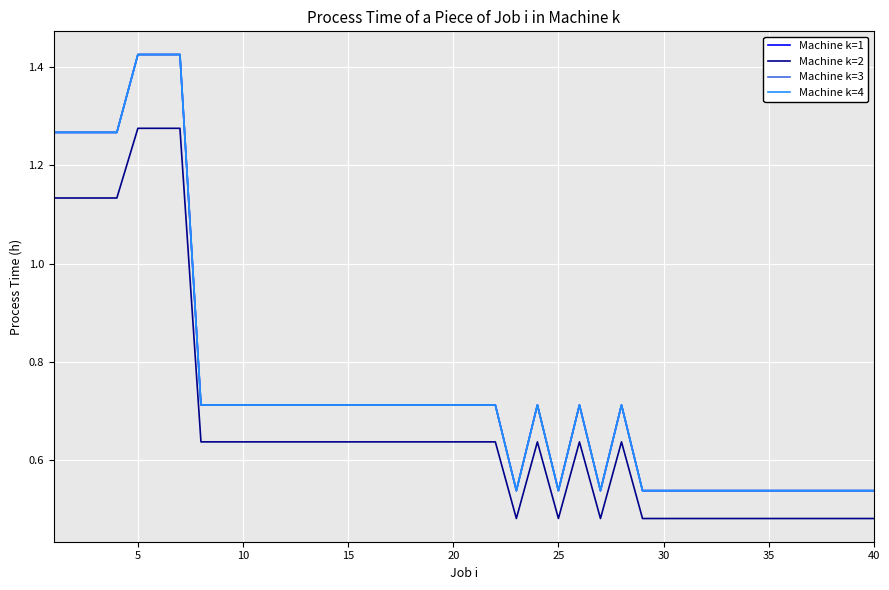

True or false: Machine k=2 has more than 0 points higher than both neighbors.

True